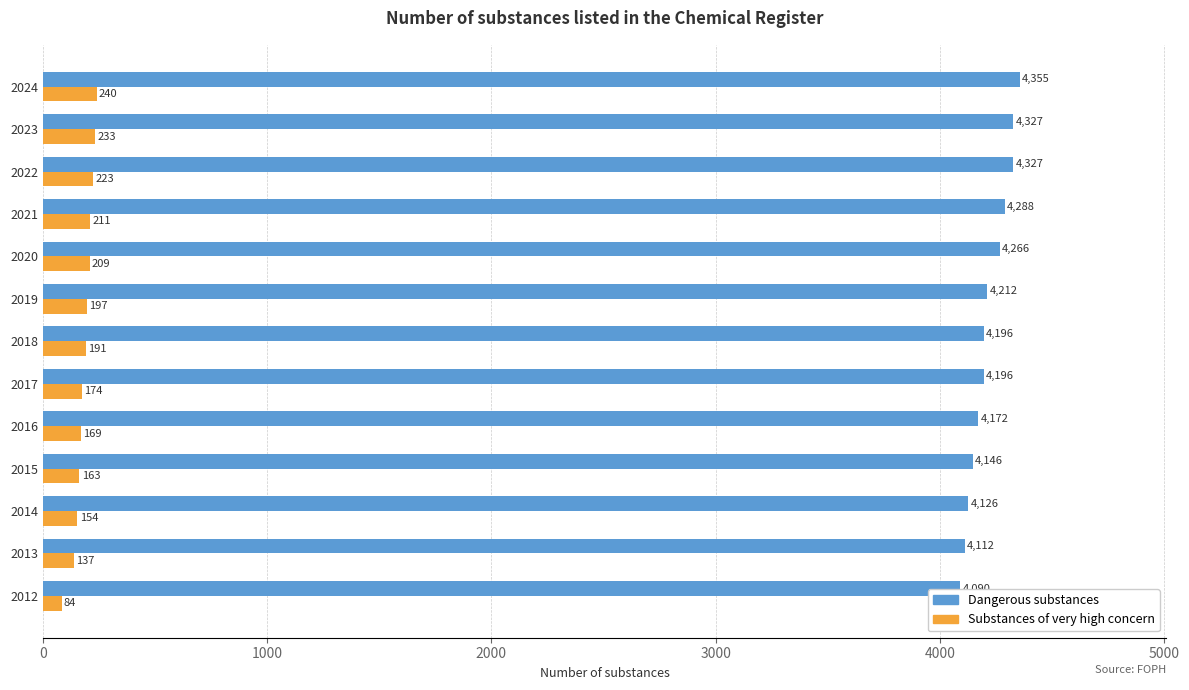

What is the difference between the maximum and minimum values in the Dangerous substances series?

265